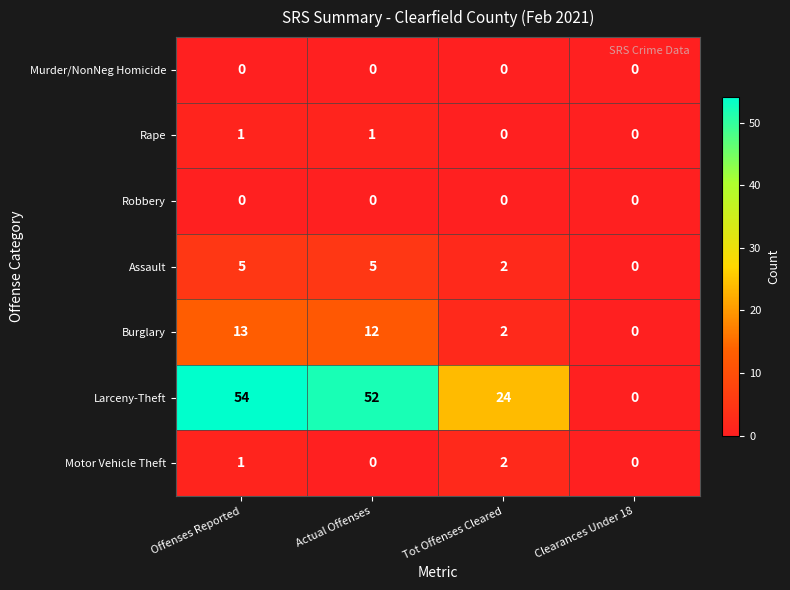

Reading right to left, what are all the values shown in this chart?

Murder/NonNeg Homicide: Clearances Under 18=0	Tot Offenses Cleared=0	Actual Offenses=0	Offenses Reported=0
Rape: Clearances Under 18=0	Tot Offenses Cleared=0	Actual Offenses=1	Offenses Reported=1
Robbery: Clearances Under 18=0	Tot Offenses Cleared=0	Actual Offenses=0	Offenses Reported=0
Assault: Clearances Under 18=0	Tot Offenses Cleared=2	Actual Offenses=5	Offenses Reported=5
Burglary: Clearances Under 18=0	Tot Offenses Cleared=2	Actual Offenses=12	Offenses Reported=13
Larceny-Theft: Clearances Under 18=0	Tot Offenses Cleared=24	Actual Offenses=52	Offenses Reported=54
Motor Vehicle Theft: Clearances Under 18=0	Tot Offenses Cleared=2	Actual Offenses=0	Offenses Reported=1